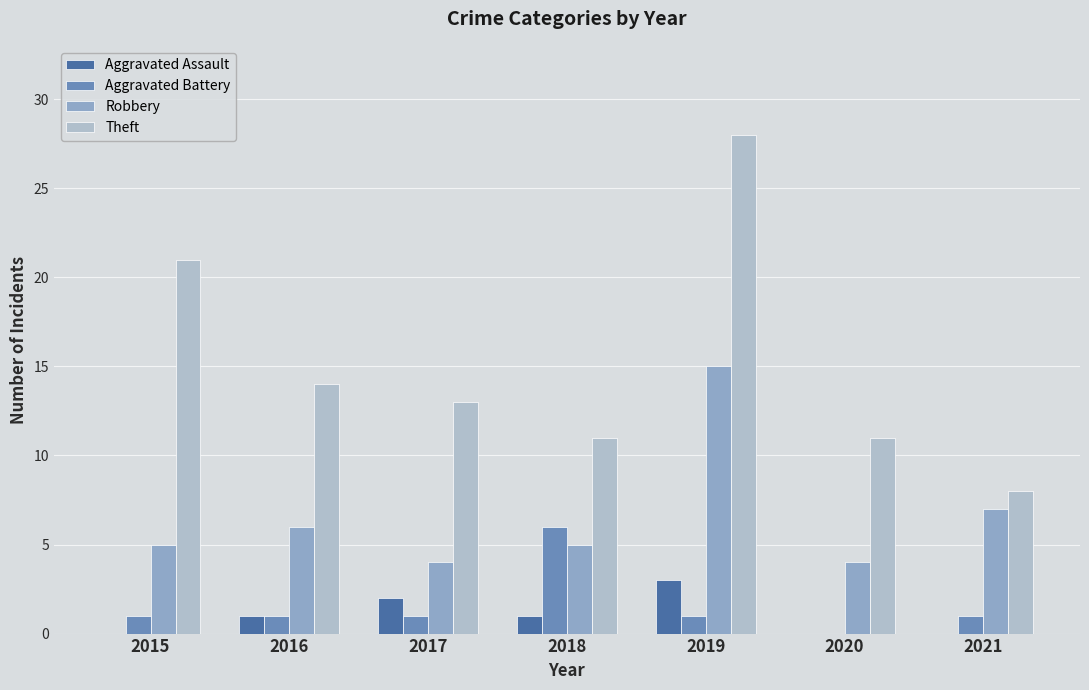

Which series has the largest range (max minus min)?

Theft